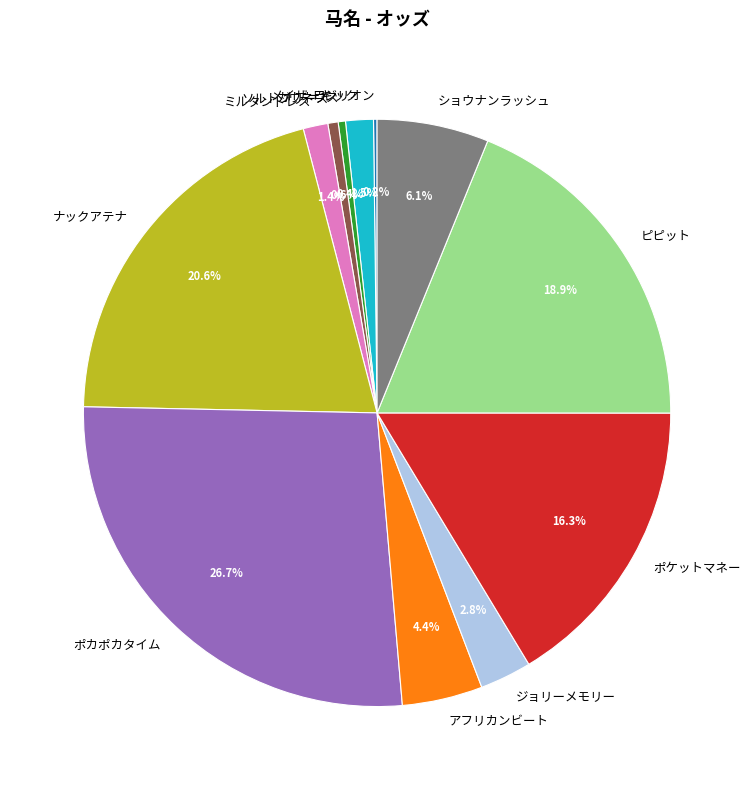

To the nearest percent, what percentage of the pie is ミルタンドレス?

1%